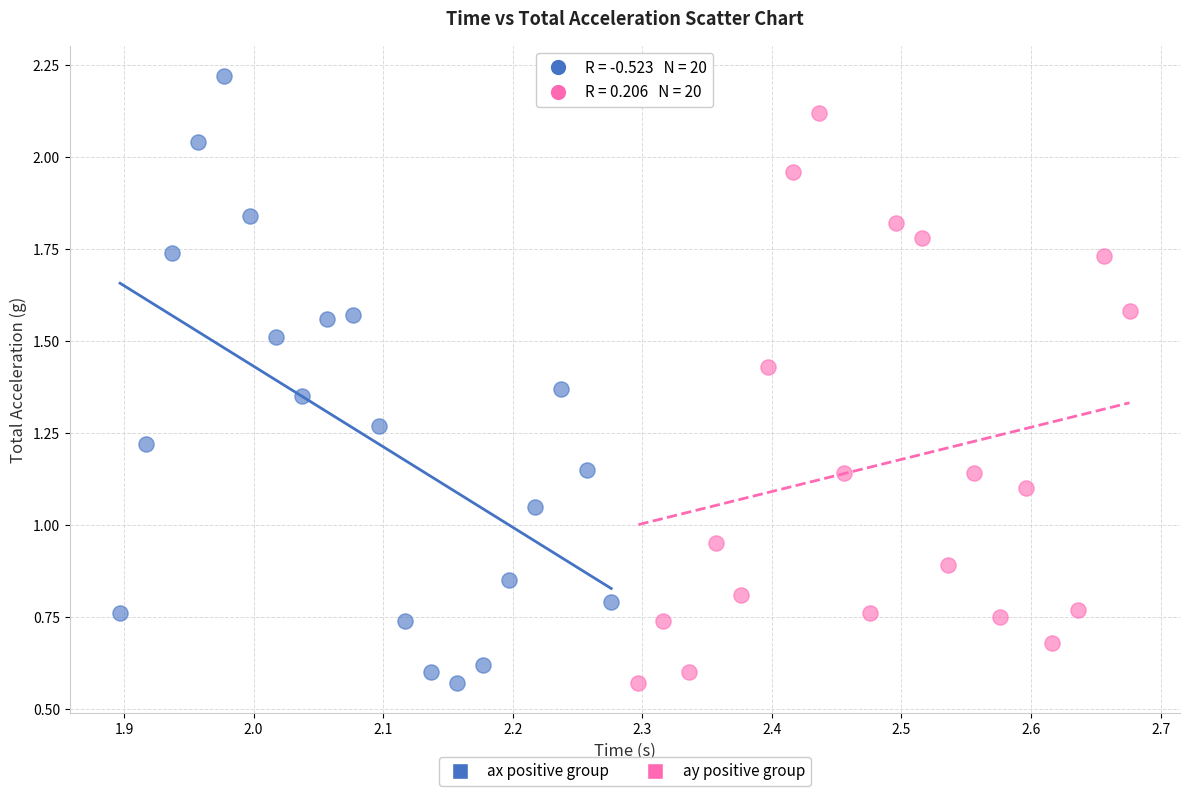

Which series reaches the maximum Y coordinate?

ax positive group